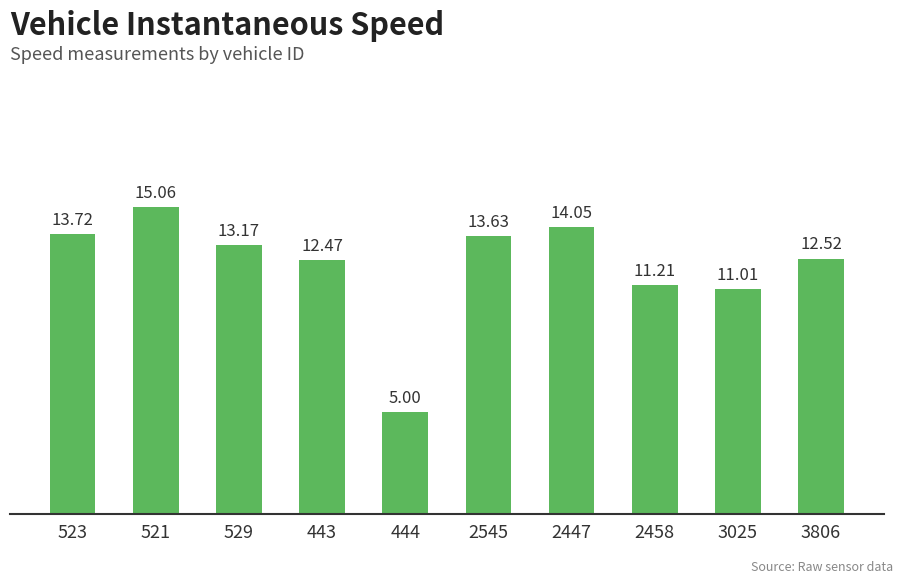

What is the sum of the values at 2447 and 443?

26.5